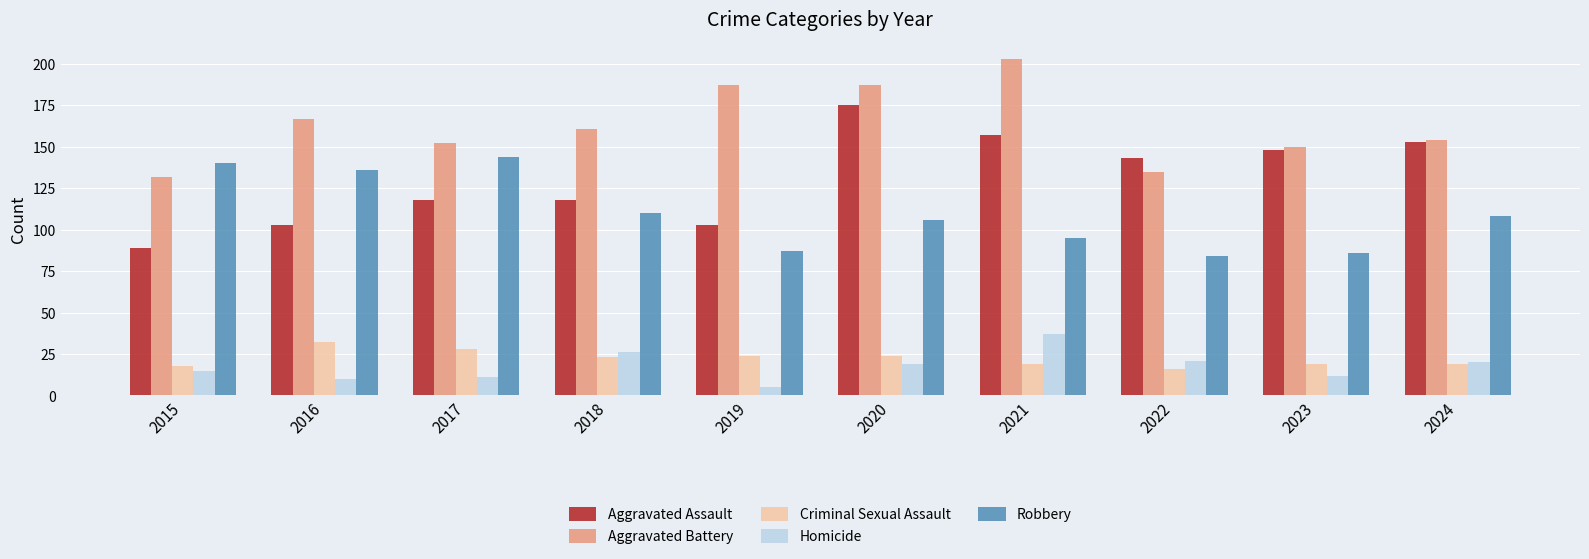

How many bars are there in total?

50